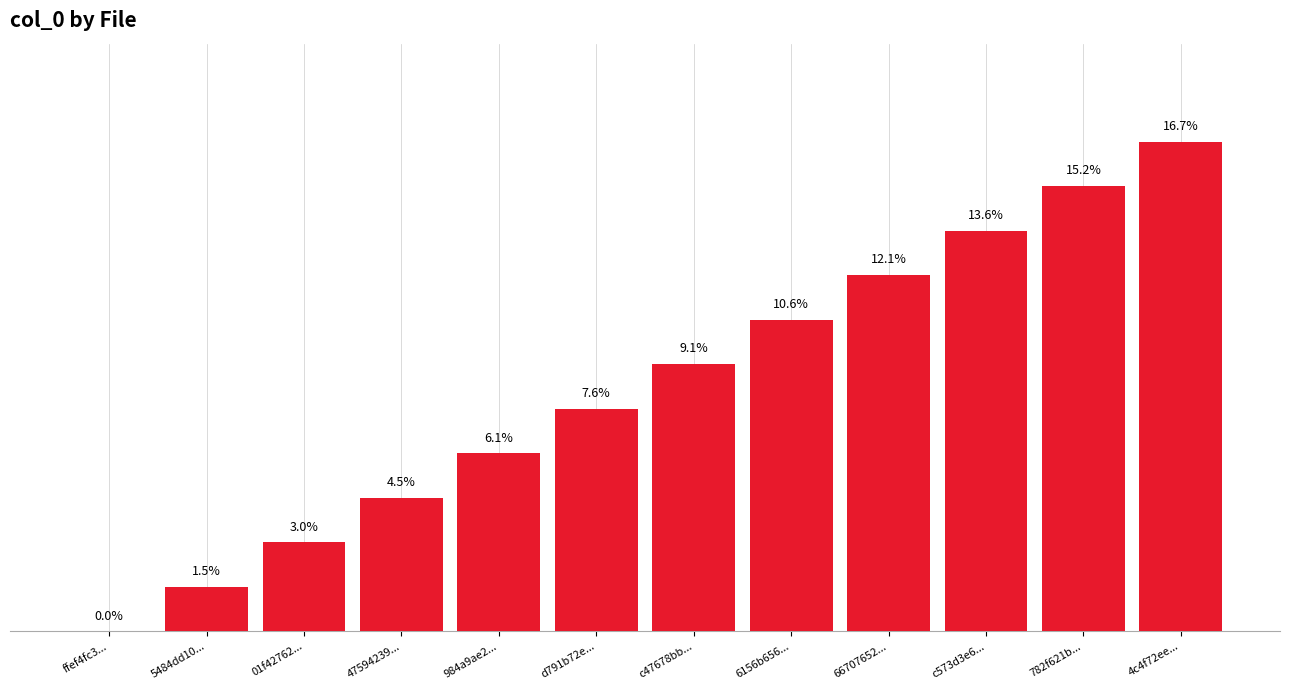

Between 5484dd10... and d791b72e..., which is larger?

d791b72e...